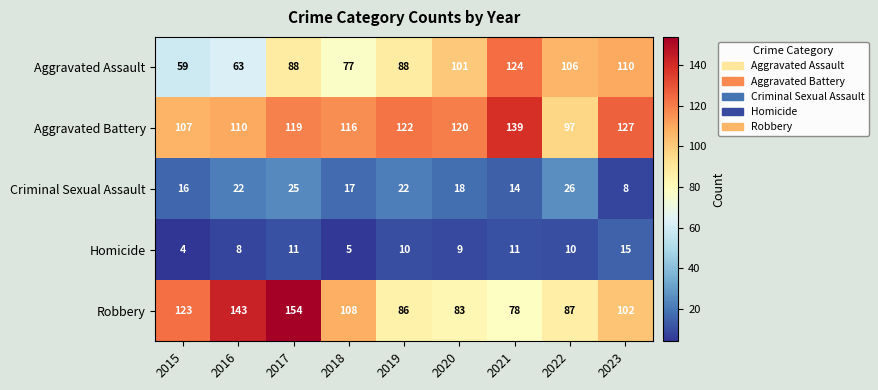

What is the sum of the Robbery values at 2023 and 2019?

188